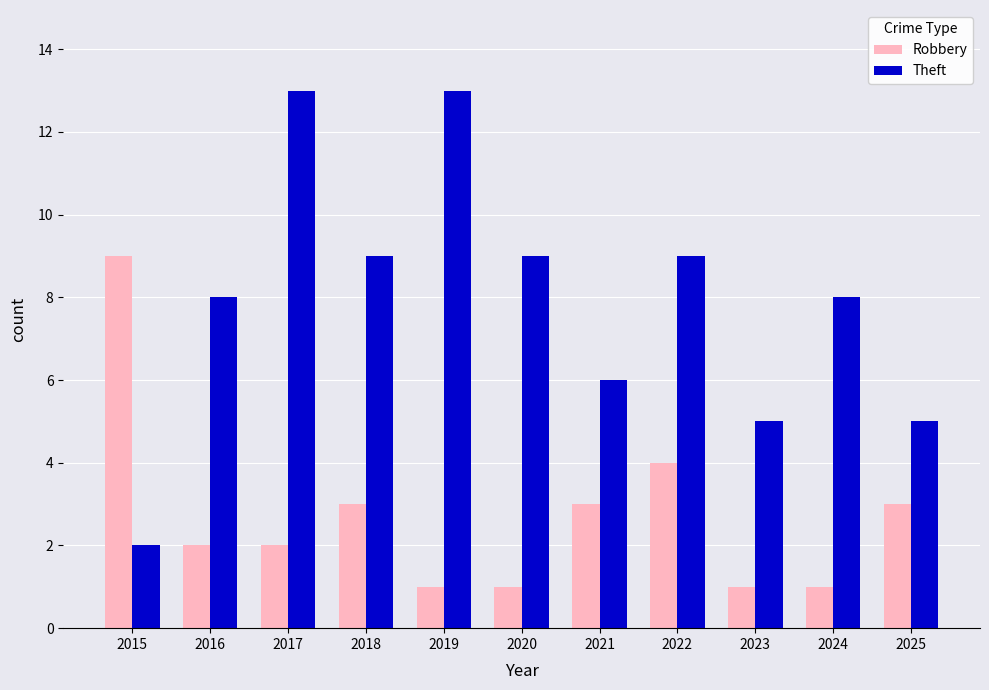

What is the difference between the Robbery values at 2025 and 2020?

2